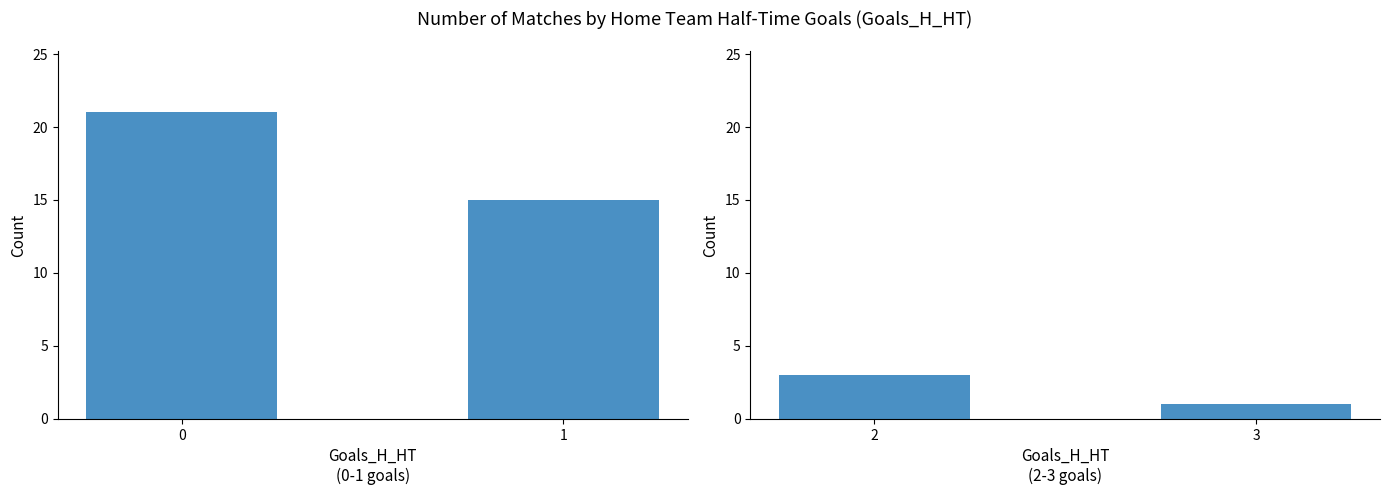

How many series are shown in this chart?

2